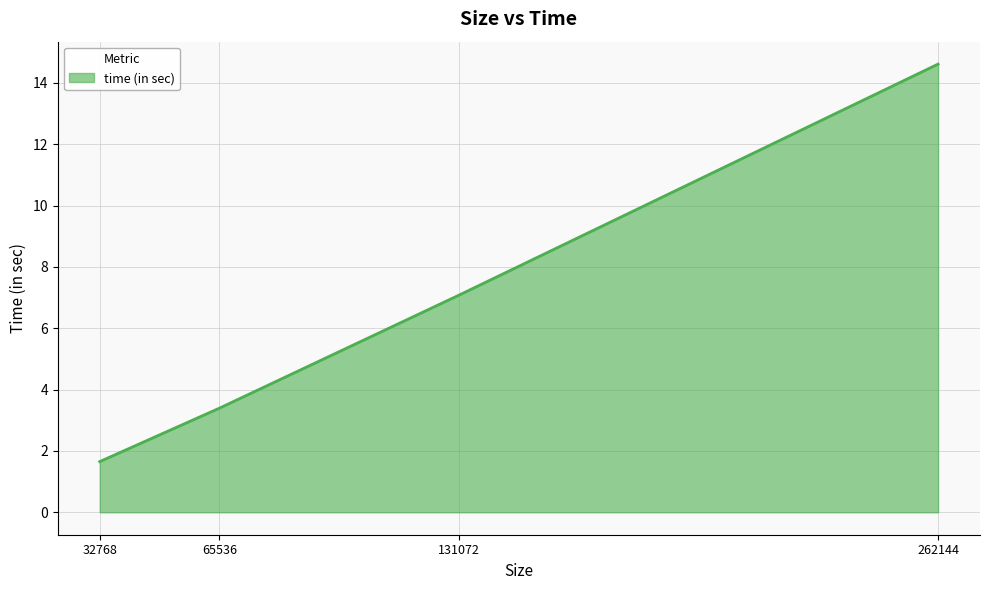

Reading left to right, what are all the values shown in this chart?

32768=1.7	65536=3.4	131072=7.1	262144=14.6